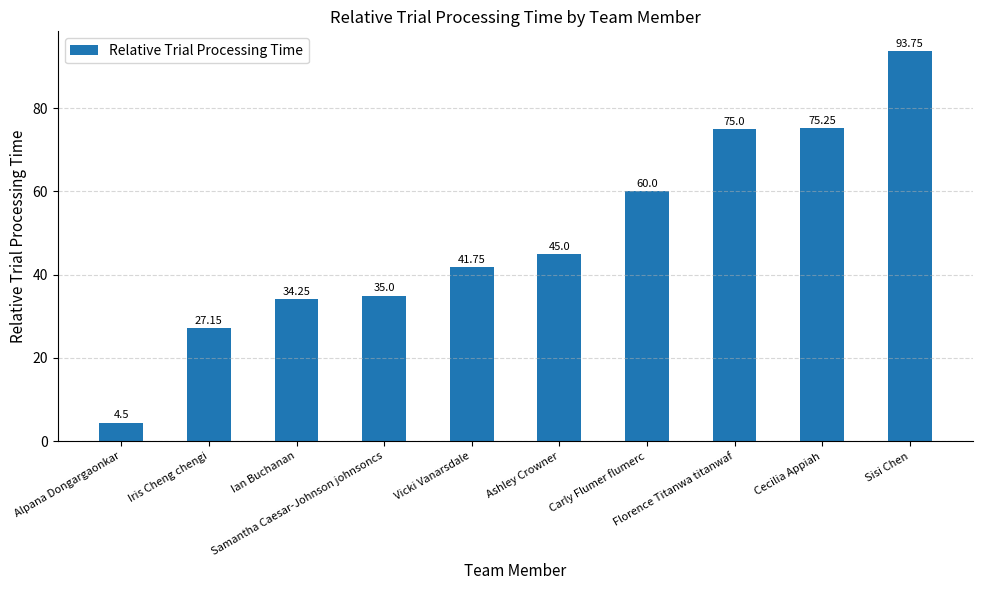

What is the difference between the second highest and second lowest values?

48.1